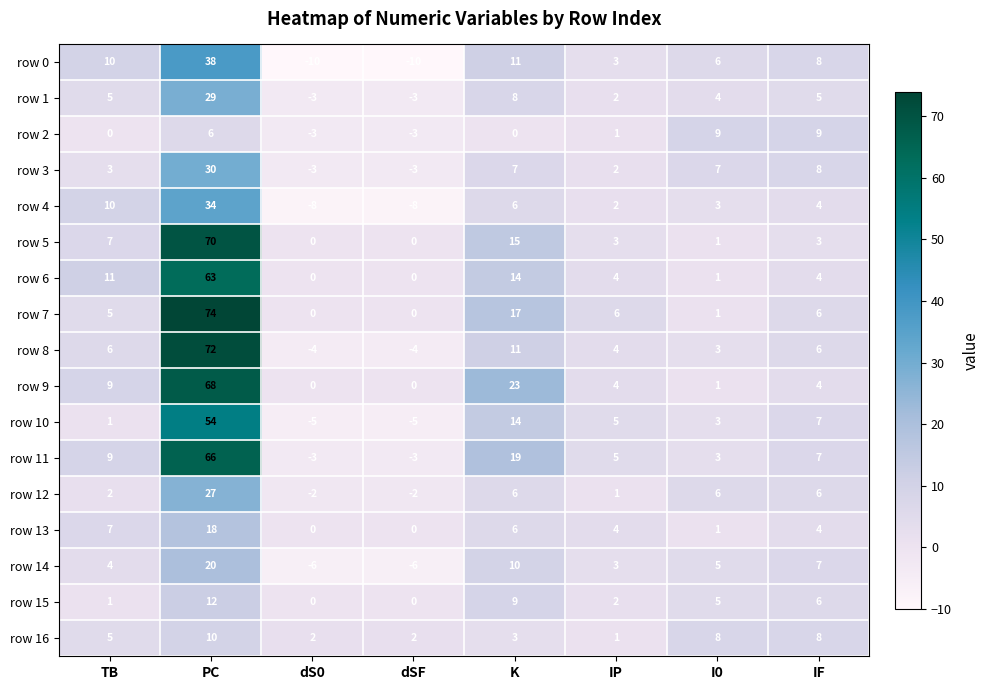

Is the value of row 8 at TB greater than the value of row 7 at dS0?

Yes